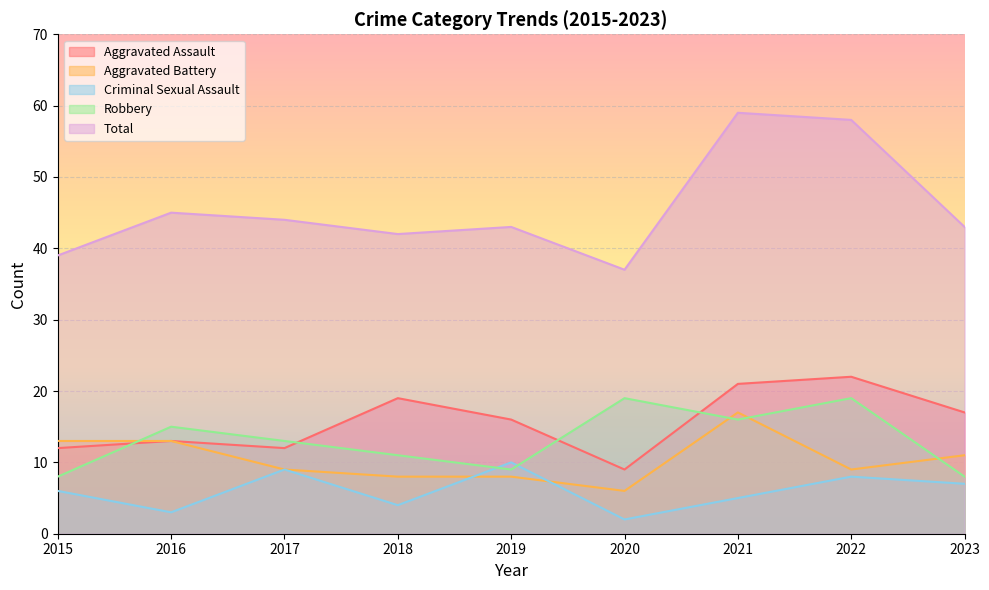

Rank the series by their maximum value, from lowest to highest.

Criminal Sexual Assault, Aggravated Battery, Robbery, Aggravated Assault, Total